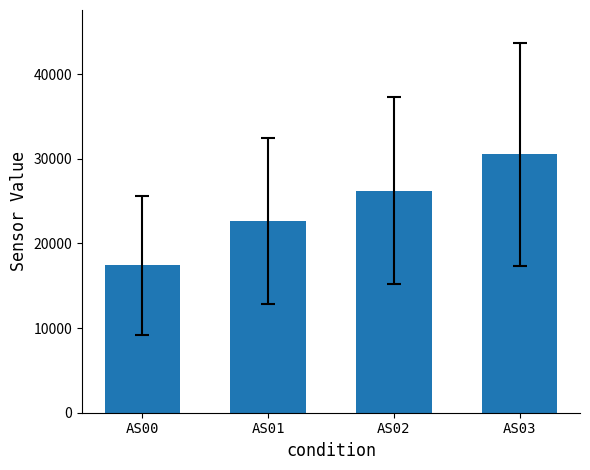

List the labels in order of value, largest first.

AS03, AS02, AS01, AS00